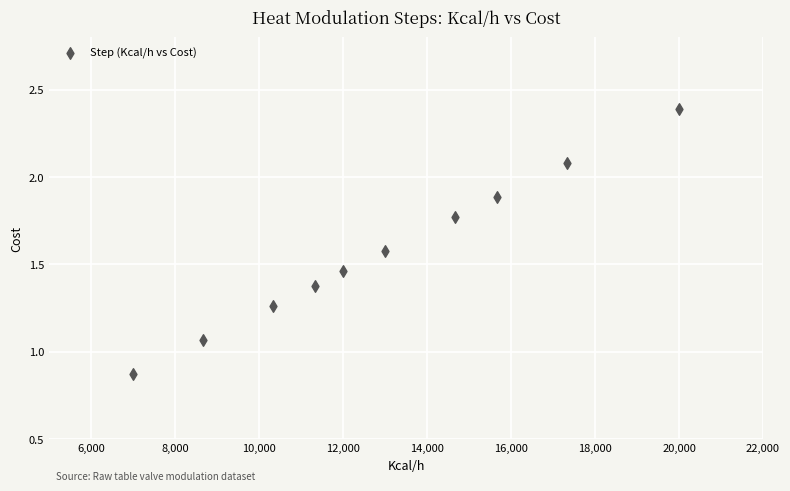

What is the range of X values (max minus min)?

12998.7